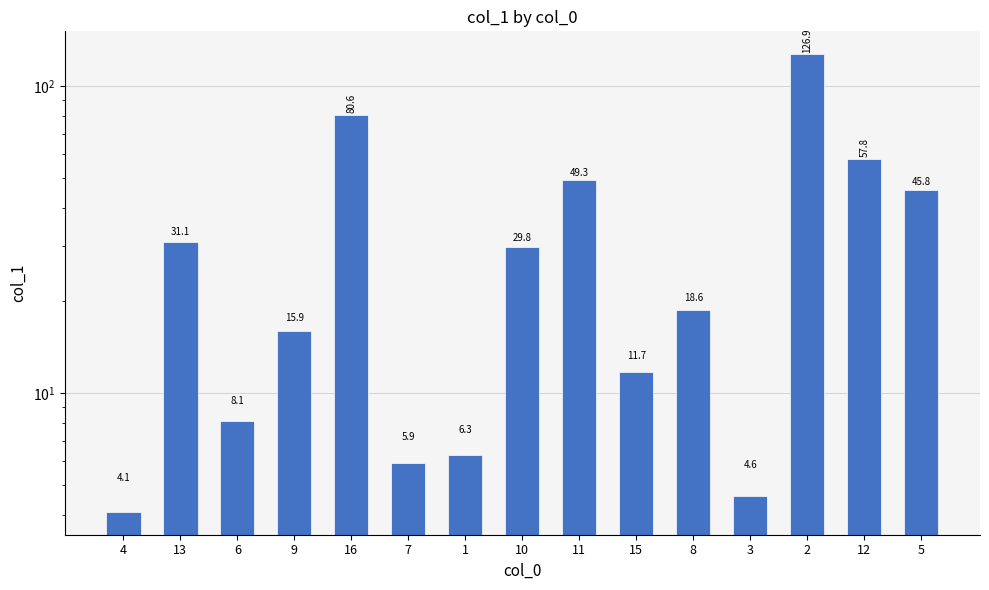

Count the number of categories in the chart.

15